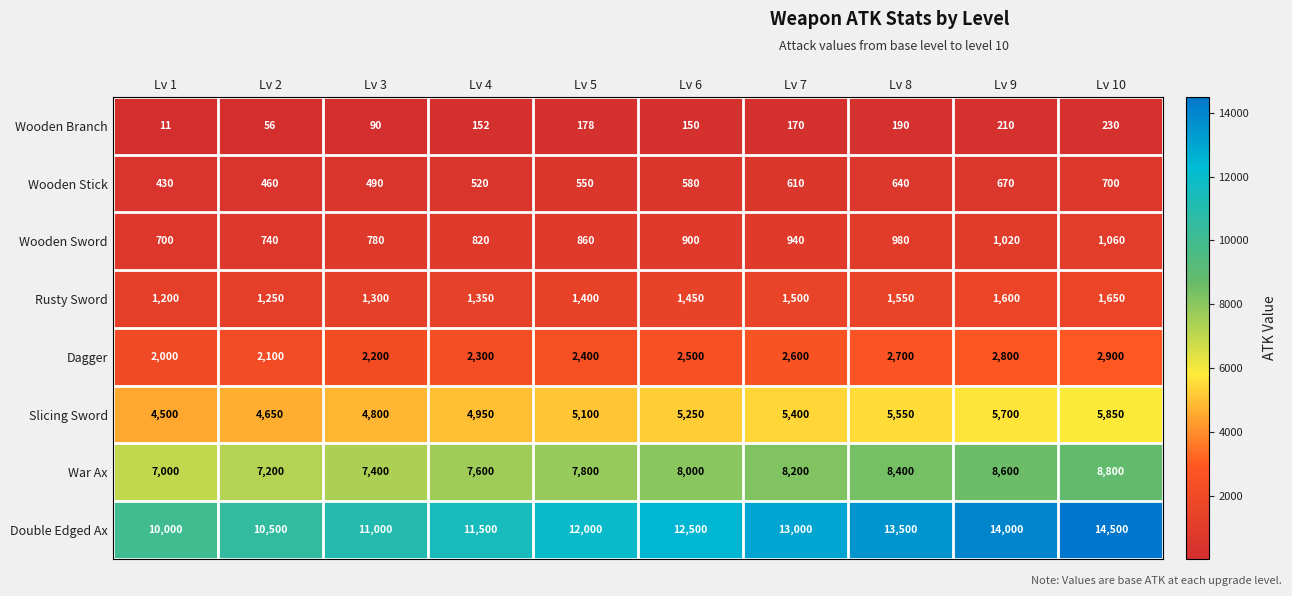

Which series has the largest total across all categories?

Double Edged Ax